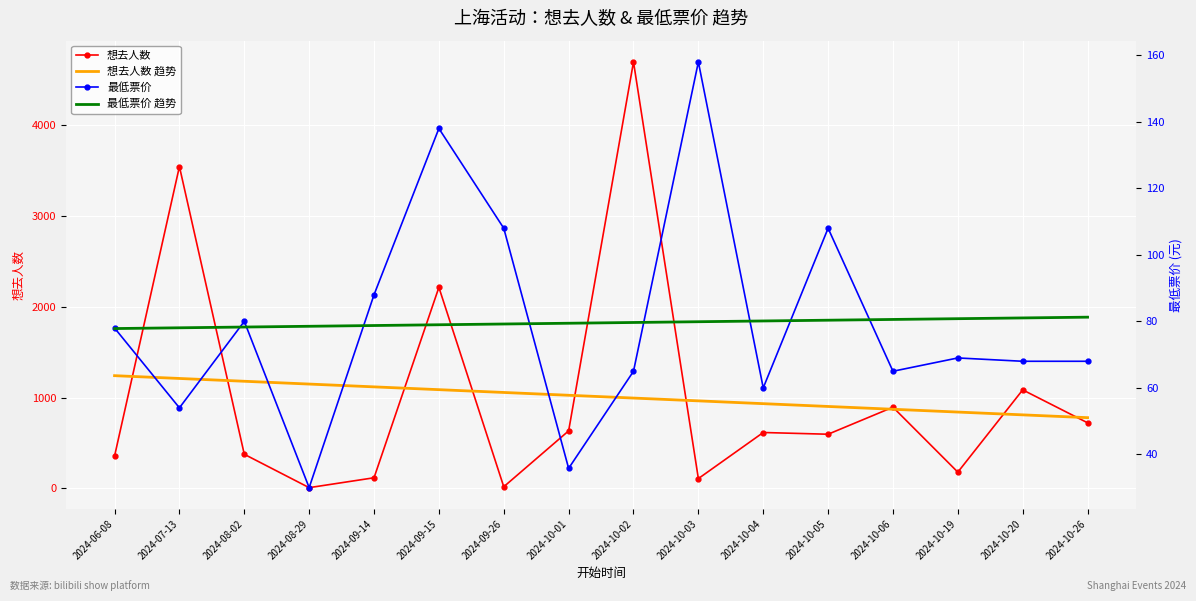

Reading left to right, transcribe all the data shown in this chart.

想去人数: 355.0	3547.0	375.0	7.0	116.0	2215.0	17.0	633.0	4700.0	107.0	615.0	596.0	894.0	178.0	1085.0	722.0
想去人数 趋势: 1241.6	1210.7	1179.9	1149.0	1118.2	1087.3	1056.4	1025.6	994.7	963.8	933.0	902.1	871.2	840.4	809.5	778.6
最低票价: 78.0	54.0	80.0	30.0	88.0	138.0	108.0	35.8	65.0	158.0	60.0	108.0	65.0	69.0	68.0	68.0
最低票价 趋势: 77.8	78.1	78.3	78.5	78.8	79.0	79.2	79.4	79.7	79.9	80.1	80.3	80.6	80.8	81.0	81.3